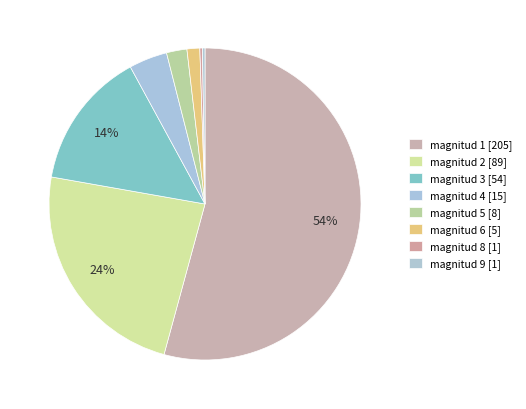

How many segments does this pie chart have?

8